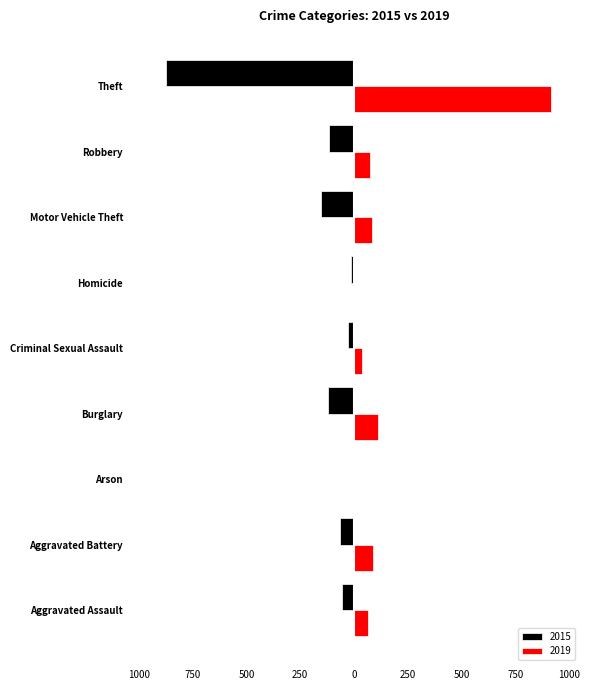

What are all the series names shown in the legend?

2015, 2019